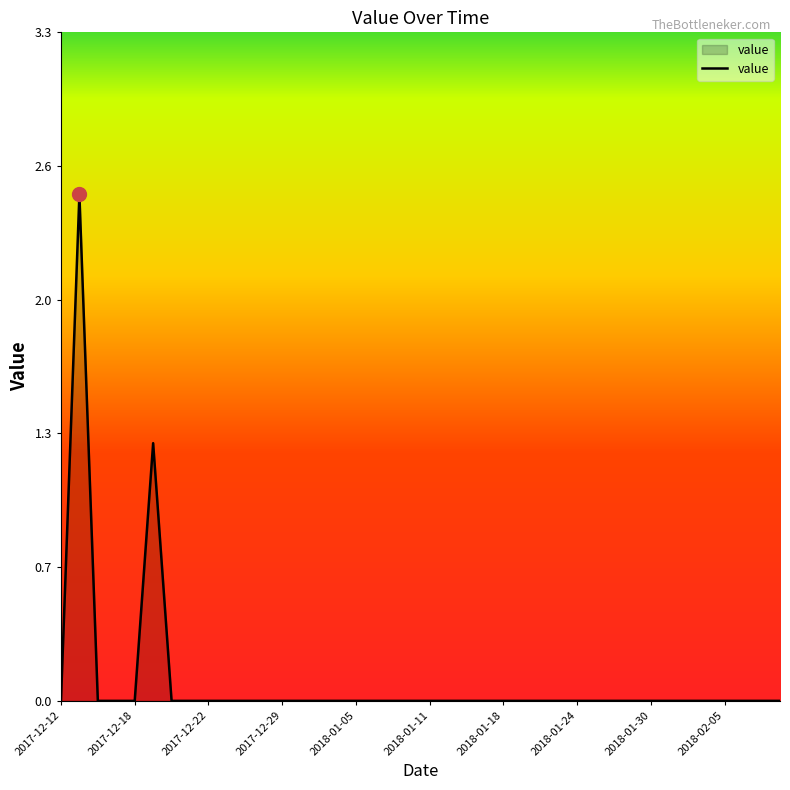

Is this an area chart (filled region under the line)?

Yes